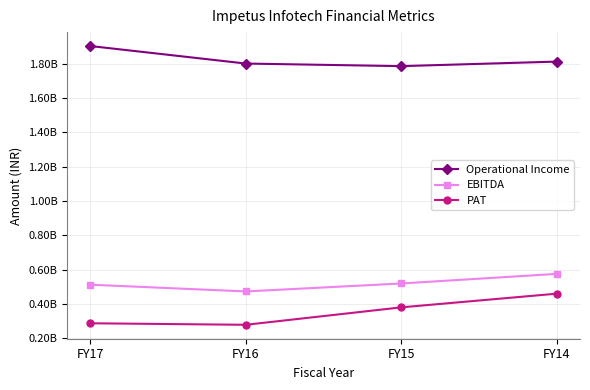

Does the chart have visible grid lines?

Yes